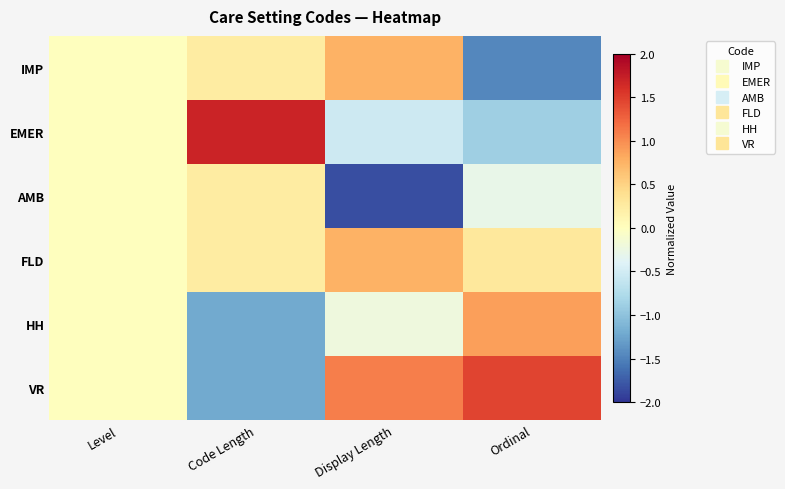

Reading left to right, transcribe all the data shown in this chart.

IMP: Level=0.0	Code Length=0.2	Display Length=0.8	Ordinal=-1.5
EMER: Level=0.0	Code Length=1.7	Display Length=-0.5	Ordinal=-0.9
AMB: Level=0.0	Code Length=0.2	Display Length=-1.8	Ordinal=-0.3
FLD: Level=0.0	Code Length=0.2	Display Length=0.8	Ordinal=0.3
HH: Level=0.0	Code Length=-1.2	Display Length=-0.2	Ordinal=0.9
VR: Level=0.0	Code Length=-1.2	Display Length=1.1	Ordinal=1.5